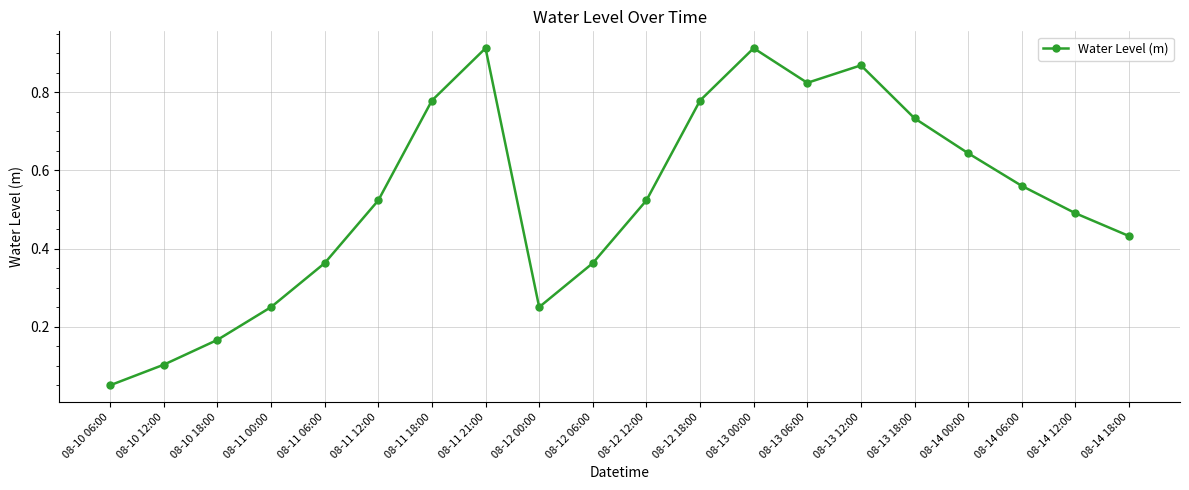

What is the sum of all values?

10.5